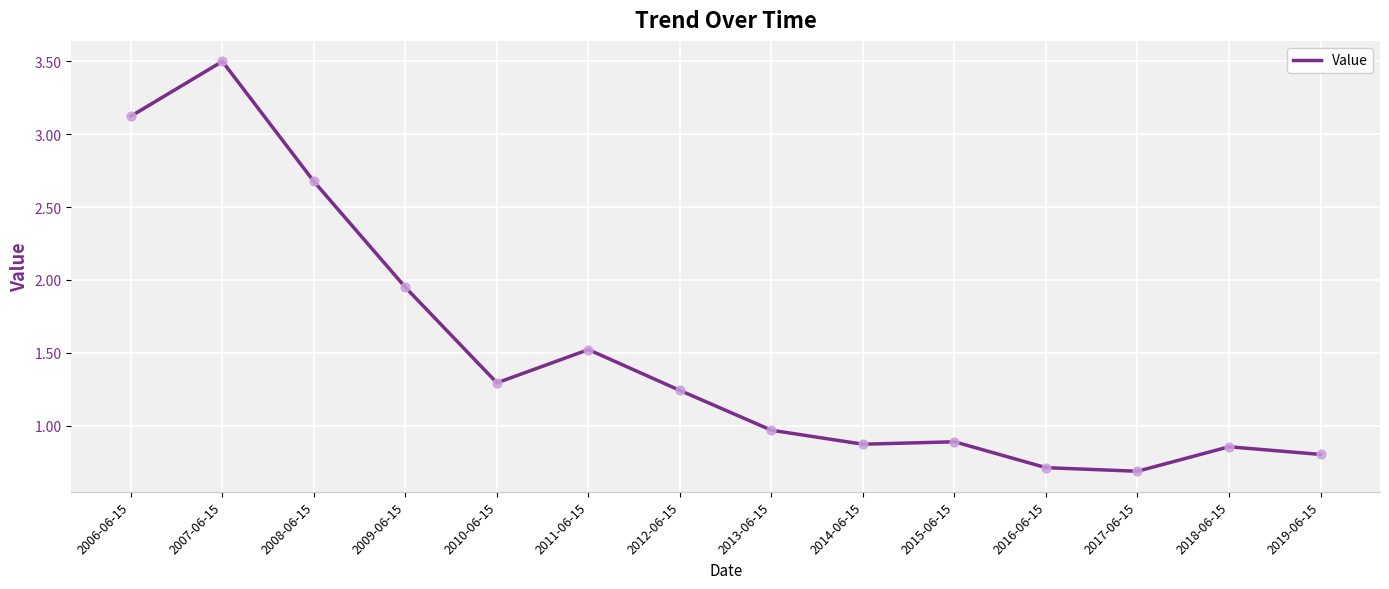

What is the change in value from 2008-06-15 to 2010-06-15?

-1.4